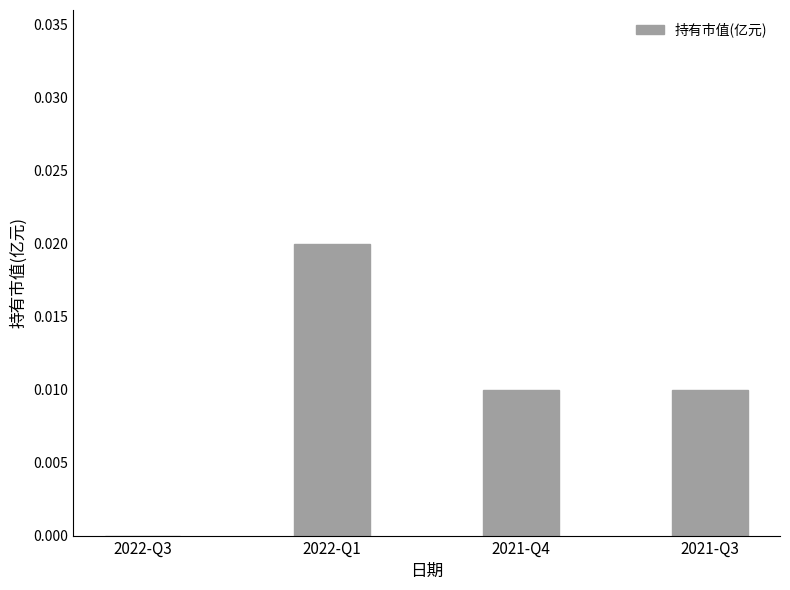

The chart shows a value of 0.0 at 2021-Q3. True or false?

True